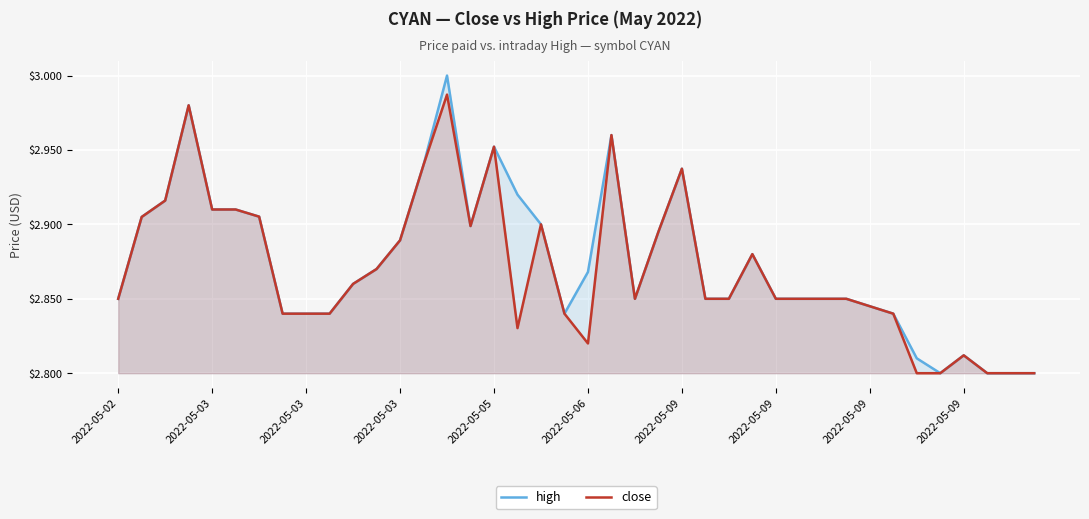

How many distinct data groups are displayed?

2